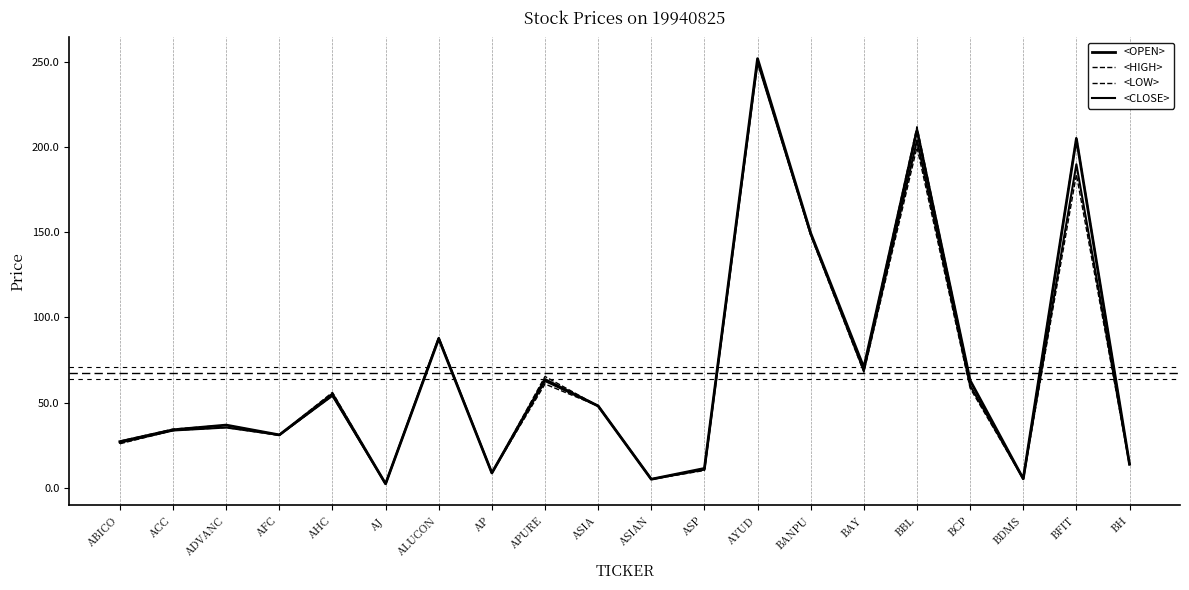

Is this an area chart (filled region under the line)?

No